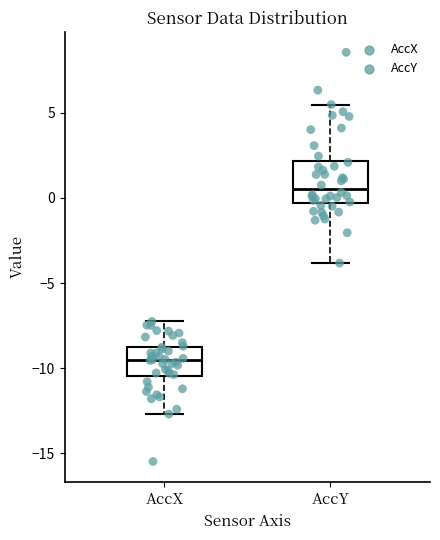

Reading left to right, transcribe this box plot: for each box, give where its median line is, the range the box spans, and where its two whiskers end, as read against the y-axis. The values are not printed on the chart, so give them approximately, as read against the axis.

AccX: median -9.5, box -10.5 to -9.0, whiskers -12.5 to -7.5
AccY: median 0.5, box -0.5 to 2.0, whiskers -4.0 to 5.5